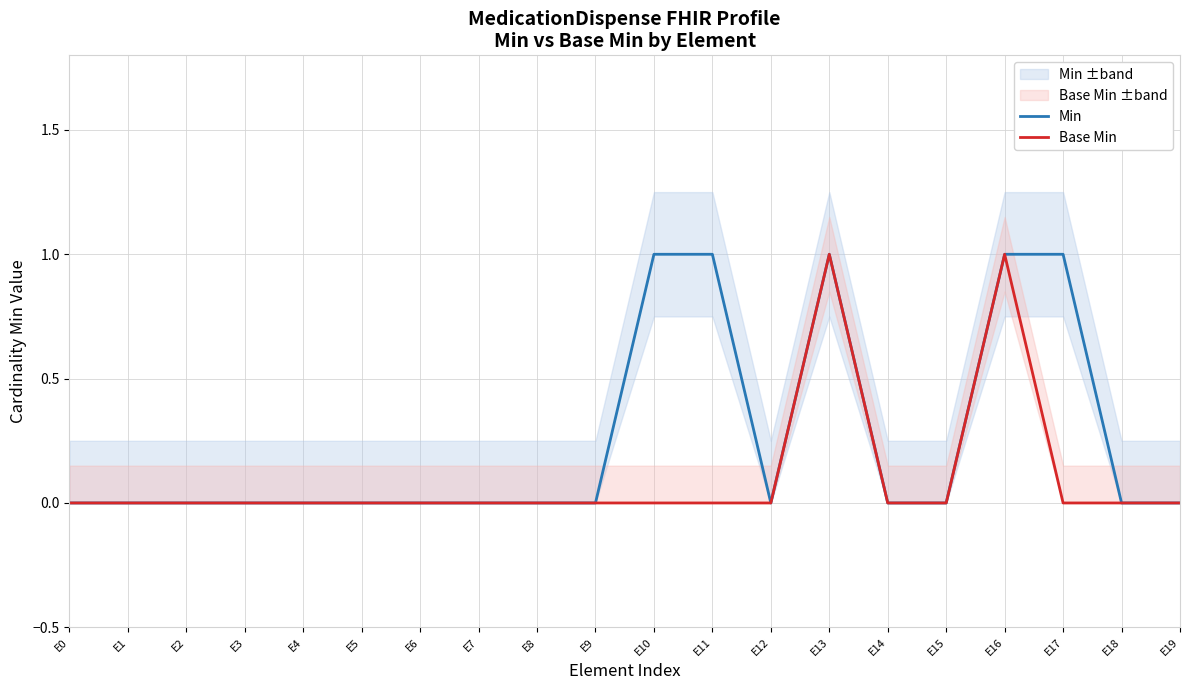

The Min series shows 1 at E17. True or false?

True